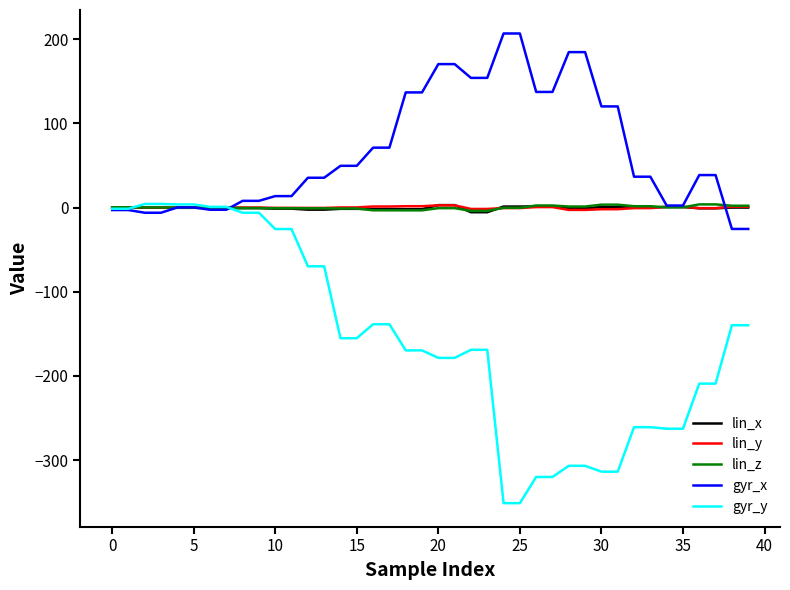

Which series has the largest total across all categories?

gyr_x